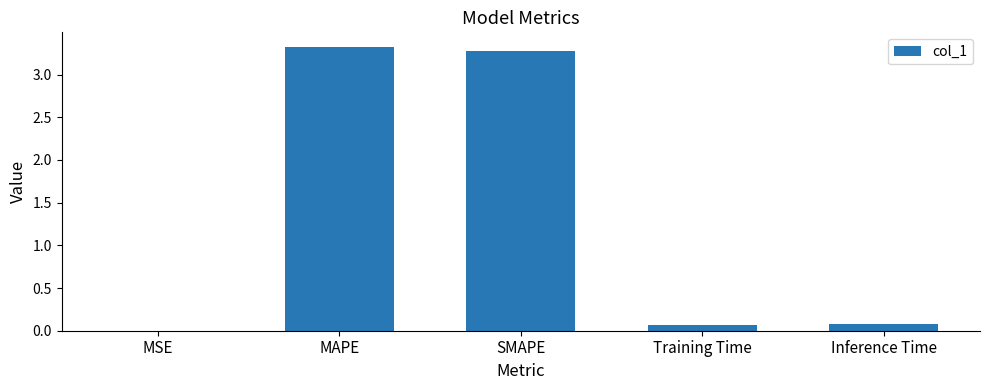

The chart shows a value of 0.1 at Inference Time. True or false?

True